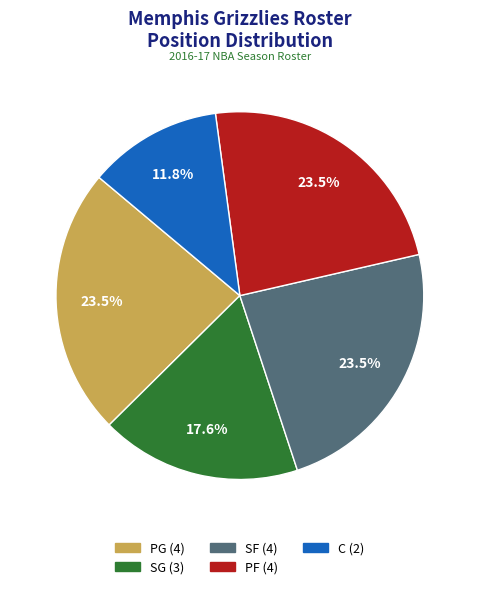

Count the number of slices in the pie.

5